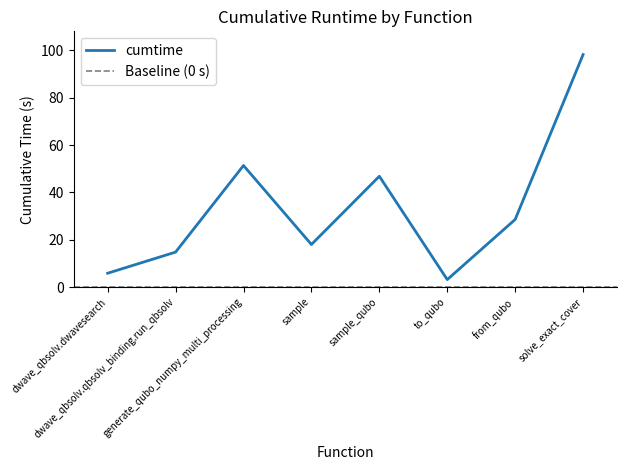

How many lines are shown in the chart?

1